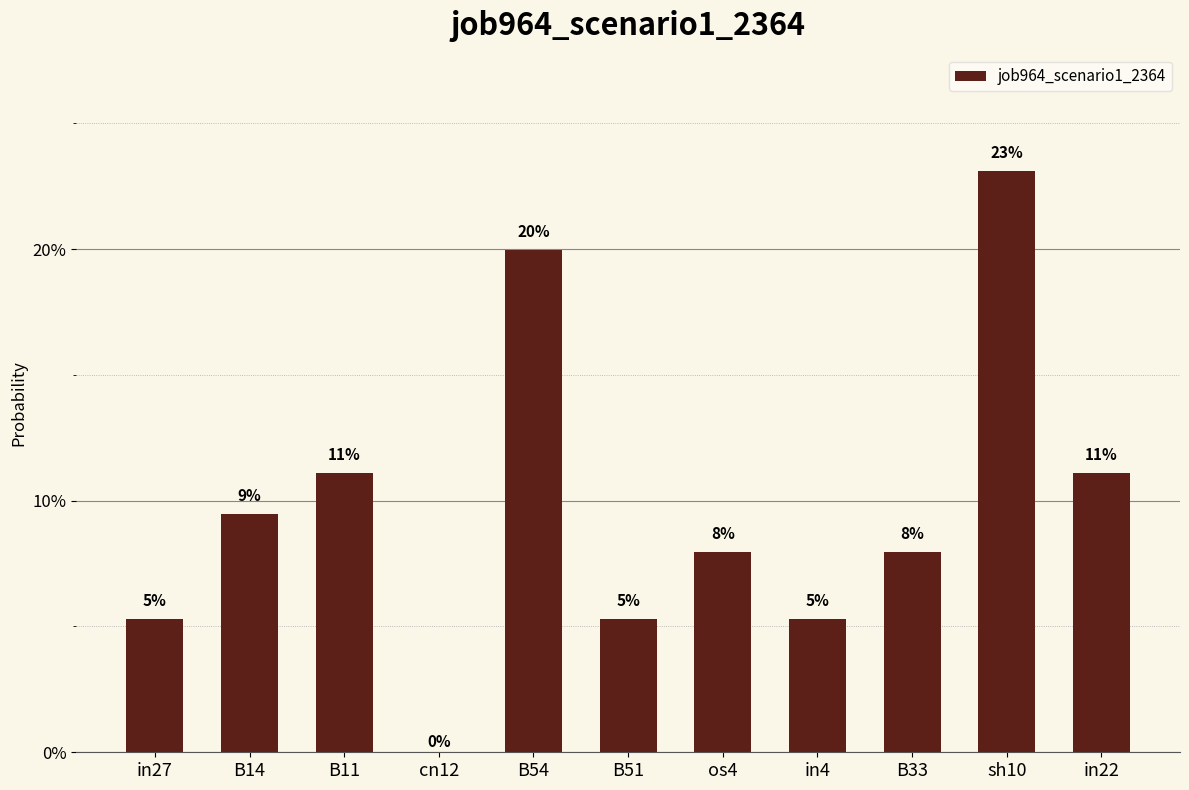

Rank the categories by value from lowest to highest.

cn12, in27, B51, in4, os4, B33, B14, B11, in22, B54, sh10